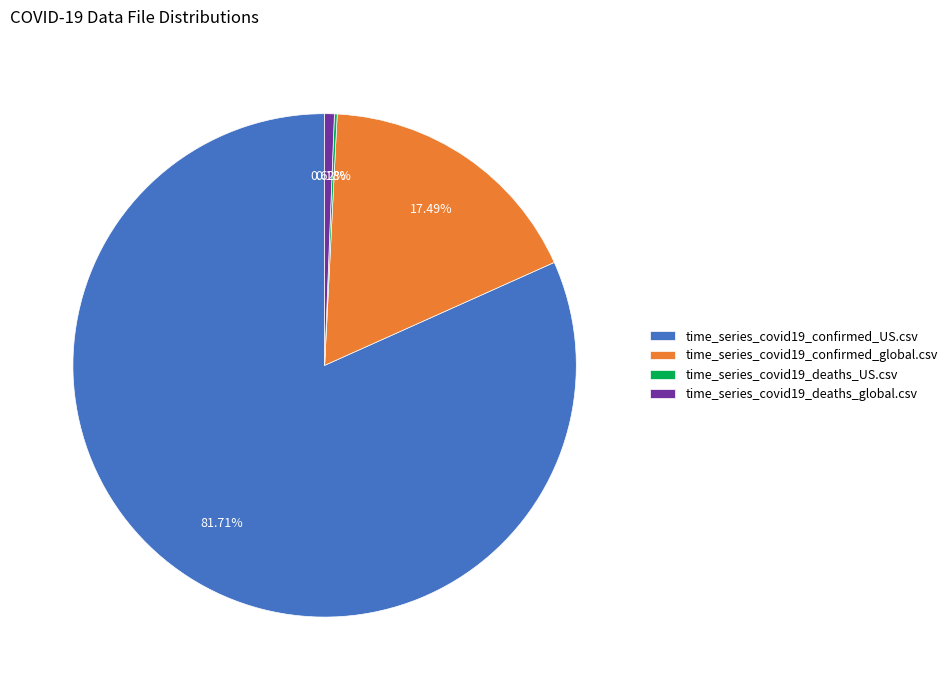

Which has a higher value, time_series_covid19_deaths_global.csv or time_series_covid19_confirmed_global.csv?

time_series_covid19_confirmed_global.csv